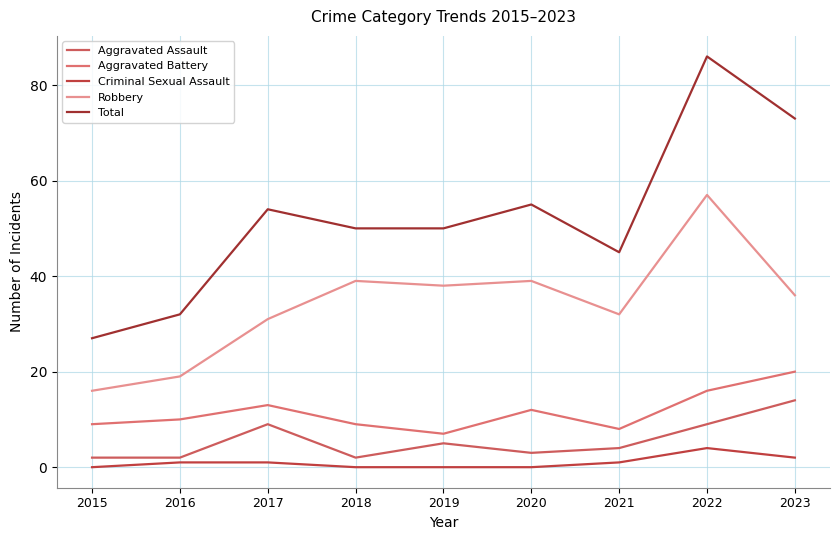

Reading right to left, extract all data points from this chart.

Aggravated Assault: 2023=14	2022=9	2021=4	2020=3	2019=5	2018=2	2017=9	2016=2	2015=2
Aggravated Battery: 2023=20	2022=16	2021=8	2020=12	2019=7	2018=9	2017=13	2016=10	2015=9
Criminal Sexual Assault: 2023=2	2022=4	2021=1	2020=0	2019=0	2018=0	2017=1	2016=1	2015=0
Robbery: 2023=36	2022=57	2021=32	2020=39	2019=38	2018=39	2017=31	2016=19	2015=16
Total: 2023=73	2022=86	2021=45	2020=55	2019=50	2018=50	2017=54	2016=32	2015=27